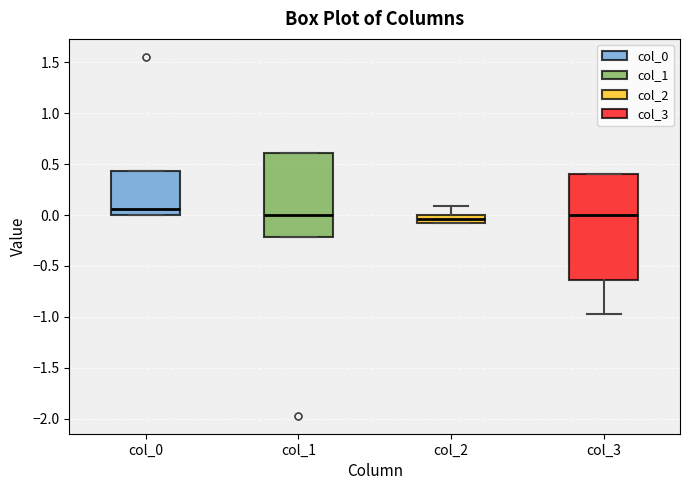

Reading left to right, read every box against the y-axis: the position of its median line, the range the box covers, and the ends of its whiskers. The values are not printed on the chart, so give them approximately, as read against the axis.

col_0: median 0.05, box 0.00 to 0.45, whiskers 0.00 to 0.45
col_1: median 0.00, box -0.20 to 0.60, whiskers -0.20 to 0.60
col_2: median -0.05, box -0.10 to 0.00, whiskers -0.10 to 0.10
col_3: median 0.00, box -0.65 to 0.40, whiskers -0.95 to 0.40